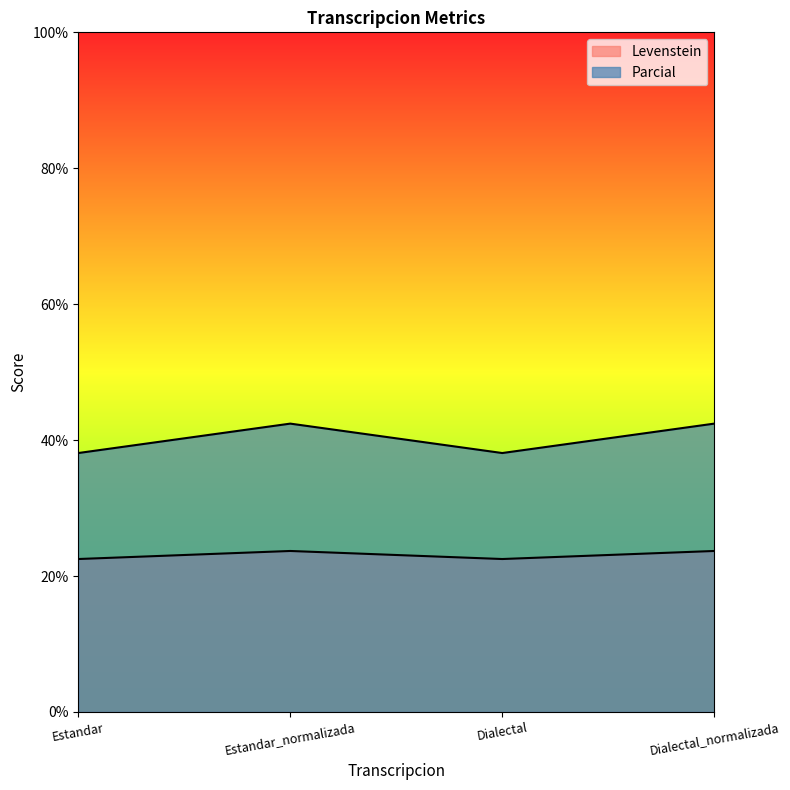

What is the maximum value shown in the chart?

42.4